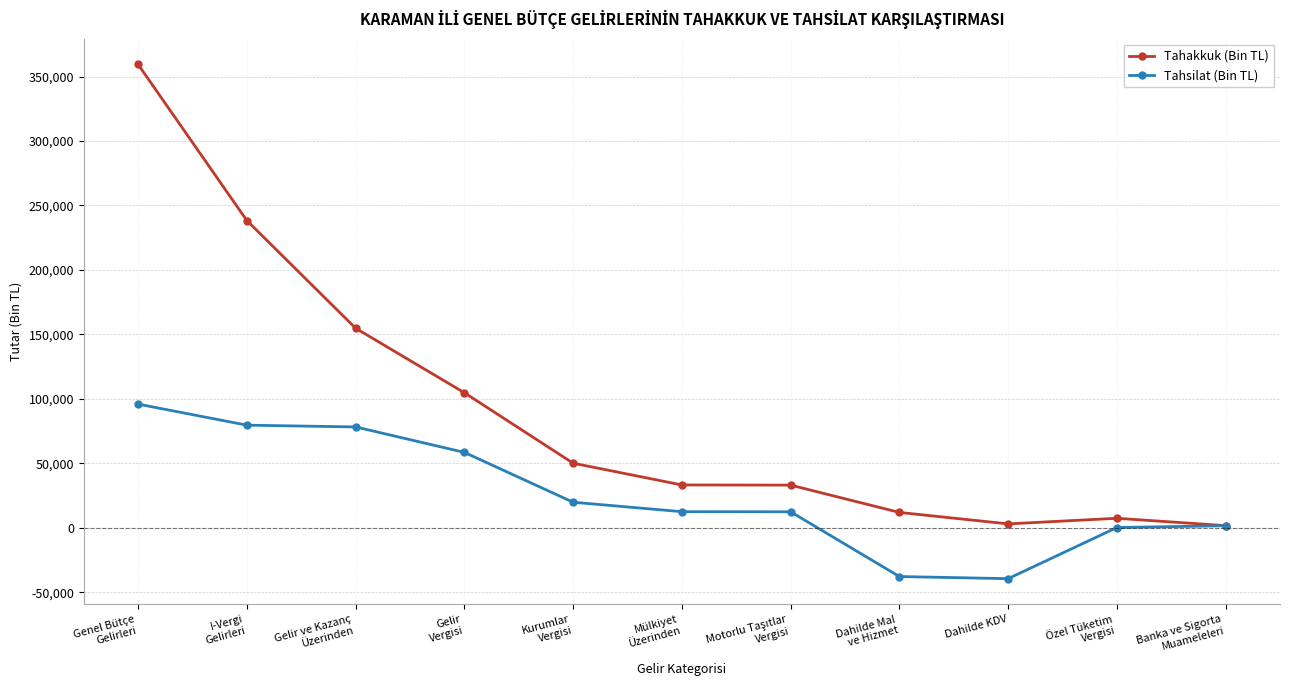

What is the maximum value shown in the chart?

359337